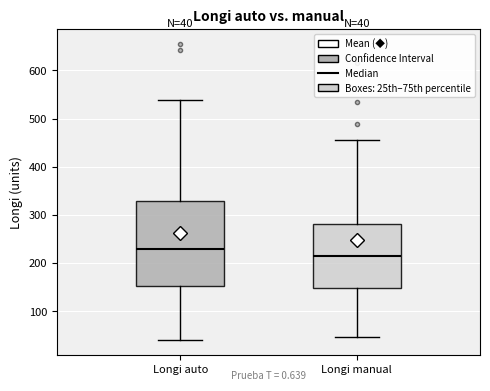

Which box is the tallest, from its lower edge to its upper edge?

Longi auto